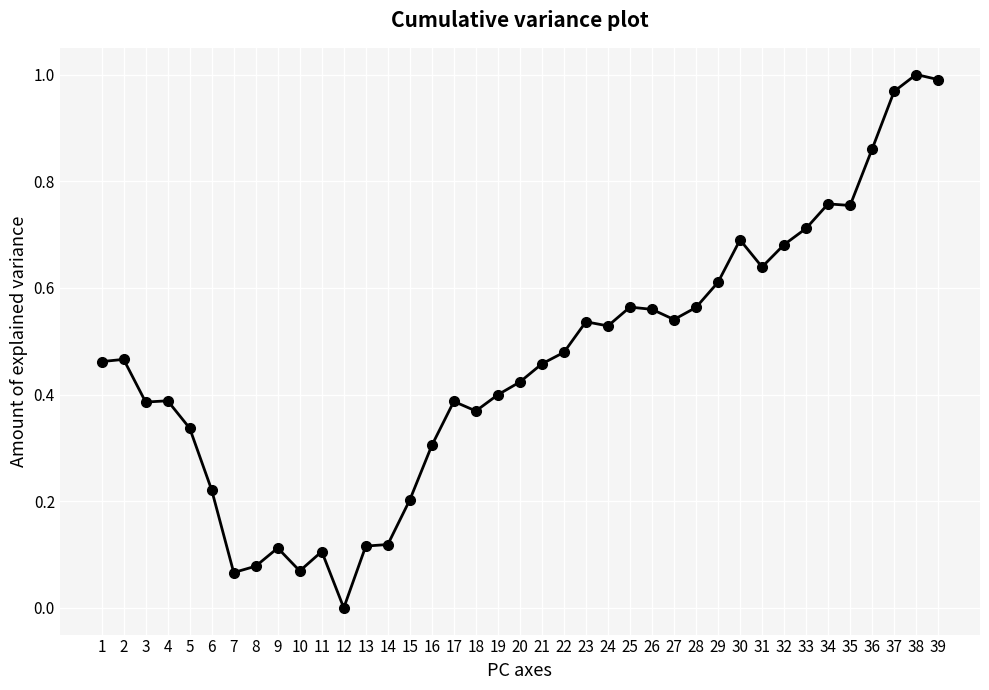

True or false: there are more than 1 points higher than both neighbors.

True